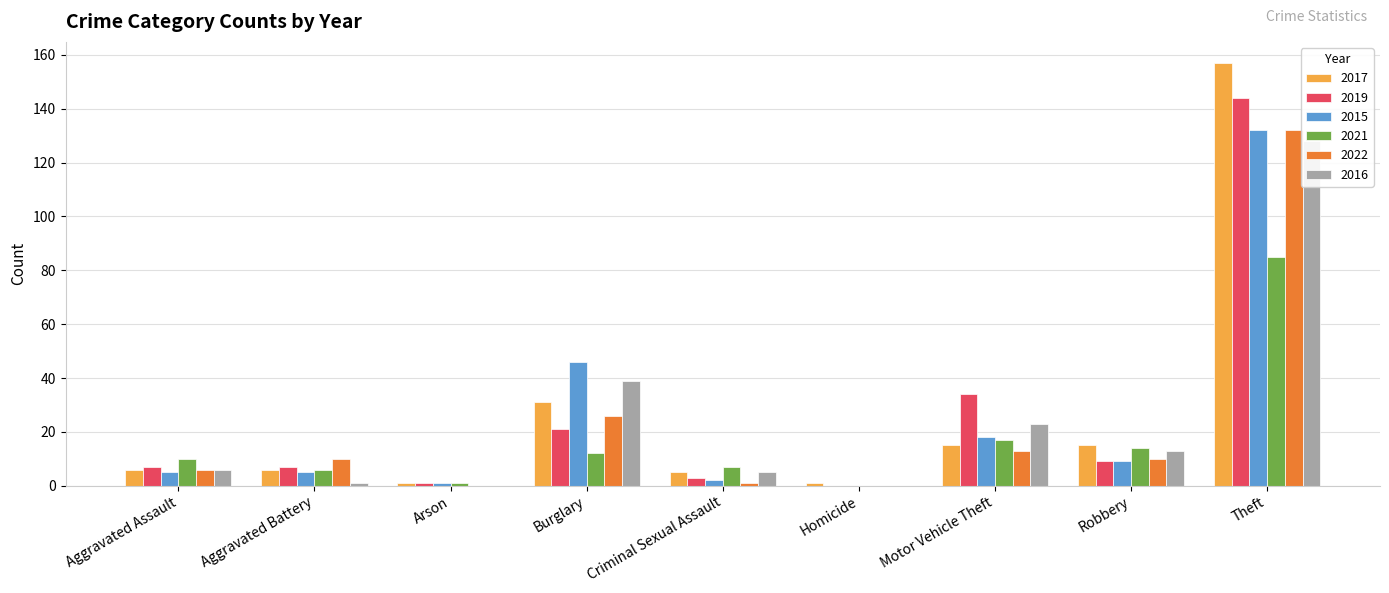

Reading left to right, list all the values displayed in this chart.

2017: Aggravated Assault=6	Aggravated Battery=6	Arson=1	Burglary=31	Criminal Sexual Assault=5	Homicide=1	Motor Vehicle Theft=15	Robbery=15	Theft=157	Total=237
2019: Aggravated Assault=7	Aggravated Battery=7	Arson=1	Burglary=21	Criminal Sexual Assault=3	Homicide=0	Motor Vehicle Theft=34	Robbery=9	Theft=144	Total=226
2015: Aggravated Assault=5	Aggravated Battery=5	Arson=1	Burglary=46	Criminal Sexual Assault=2	Homicide=0	Motor Vehicle Theft=18	Robbery=9	Theft=132	Total=218
2021: Aggravated Assault=10	Aggravated Battery=6	Arson=1	Burglary=12	Criminal Sexual Assault=7	Homicide=0	Motor Vehicle Theft=17	Robbery=14	Theft=85	Total=152
2022: Aggravated Assault=6	Aggravated Battery=10	Arson=0	Burglary=26	Criminal Sexual Assault=1	Homicide=0	Motor Vehicle Theft=13	Robbery=10	Theft=132	Total=199
2016: Aggravated Assault=6	Aggravated Battery=1	Arson=0	Burglary=39	Criminal Sexual Assault=5	Homicide=0	Motor Vehicle Theft=23	Robbery=13	Theft=128	Total=215